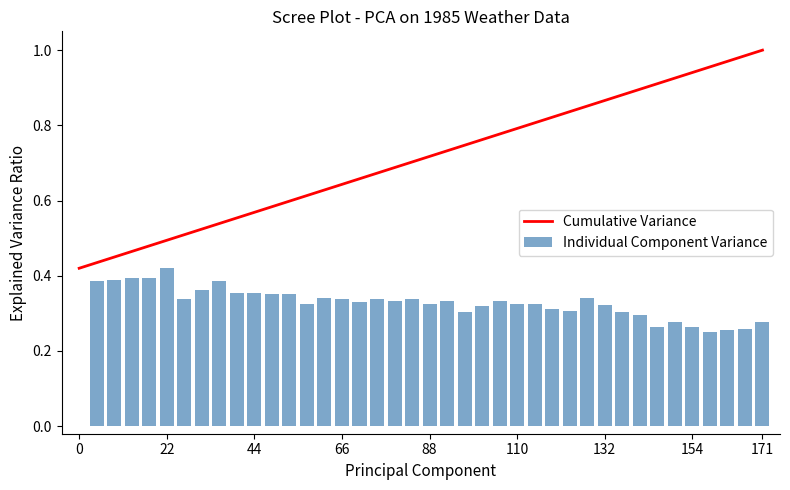

Reading left to right, transcribe all the data shown in this chart.

Cumulative Variance: 0.4	0.4	0.4	0.5	0.5	0.5	0.5	0.5	0.5	0.6	0.6	0.6	0.6	0.6	0.6	0.6	0.7	0.7	0.7	0.7	0.7	0.7	0.7	0.8	0.8	0.8	0.8	0.8	0.8	0.9	0.9	0.9	0.9	0.9	0.9	0.9	1.0	1.0	1.0	1.0
Individual Component Variance: 0.0	0.4	0.4	0.4	0.4	0.4	0.3	0.4	0.4	0.4	0.4	0.4	0.4	0.3	0.3	0.3	0.3	0.3	0.3	0.3	0.3	0.3	0.3	0.3	0.3	0.3	0.3	0.3	0.3	0.3	0.3	0.3	0.3	0.3	0.3	0.3	0.3	0.3	0.3	0.3